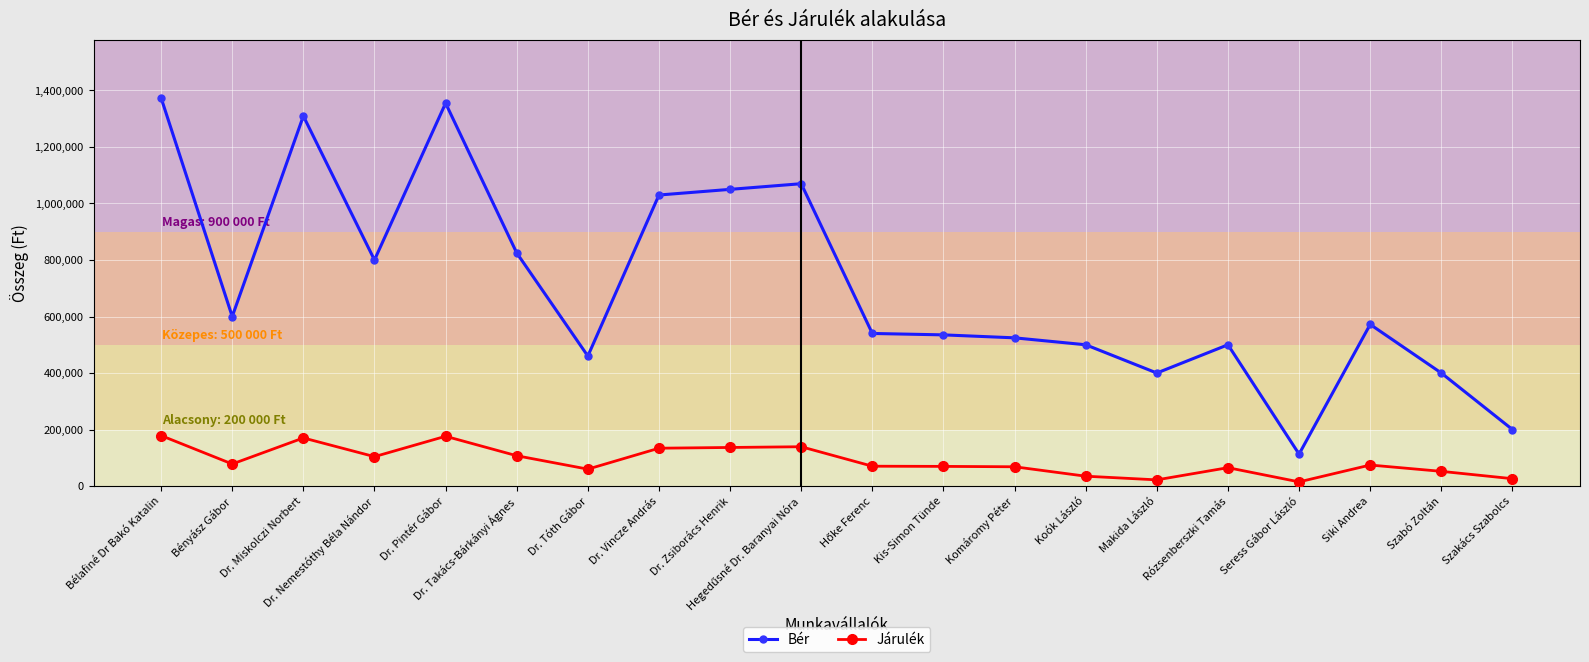

How many data points in Járulék are less than 74360?

10